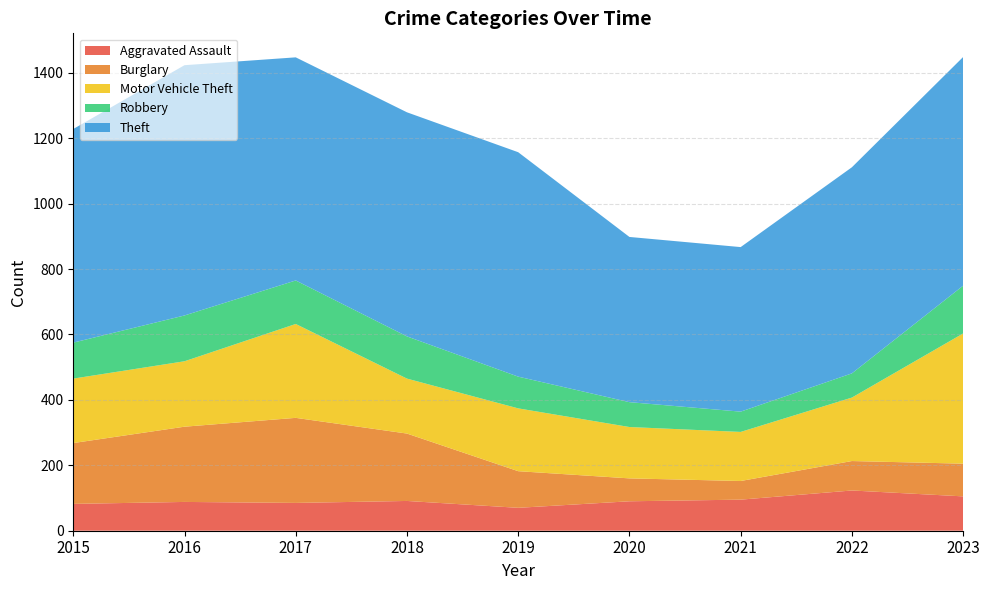

Reading left to right, extract all data points from this chart.

Aggravated Assault: 2015=82	2016=88	2017=85	2018=91	2019=70	2020=90	2021=95	2022=123	2023=105
Burglary: 2015=186	2016=230	2017=260	2018=206	2019=112	2020=70	2021=57	2022=90	2023=100
Motor Vehicle Theft: 2015=197	2016=200	2017=287	2018=168	2019=192	2020=157	2021=150	2022=194	2023=398
Robbery: 2015=110	2016=140	2017=133	2018=129	2019=97	2020=76	2021=62	2022=74	2023=146
Theft: 2015=653	2016=765	2017=682	2018=685	2019=686	2020=505	2021=503	2022=630	2023=699